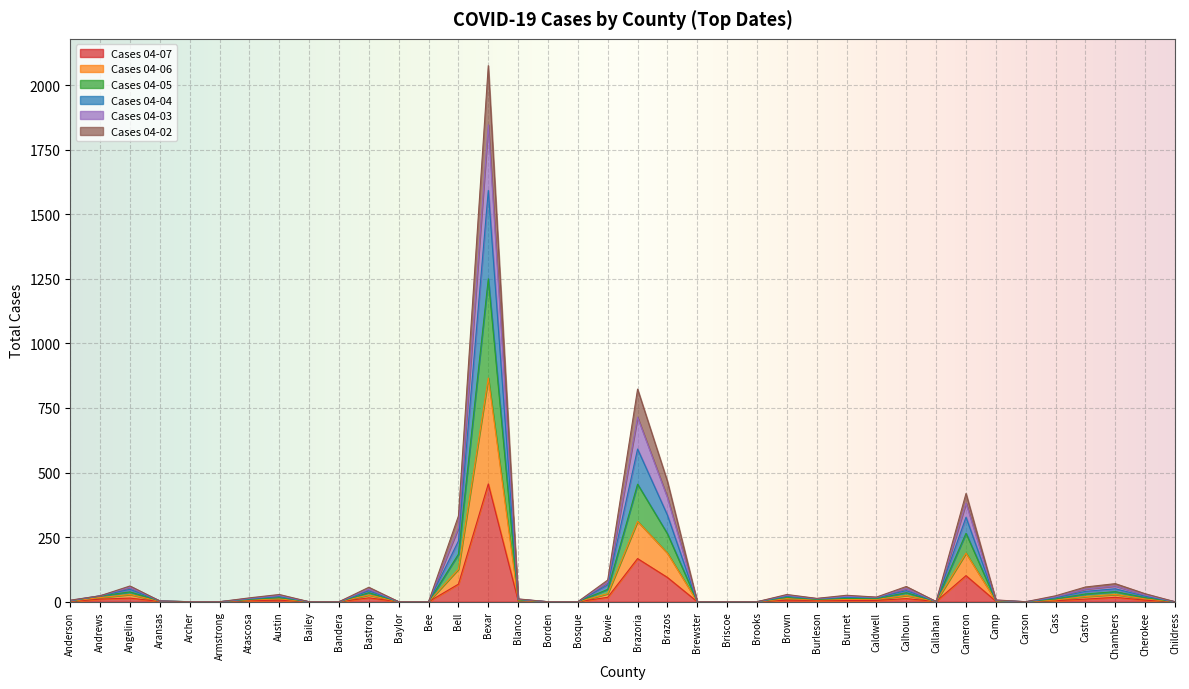

How many values in the Cases 04-02 series are below 9?

18